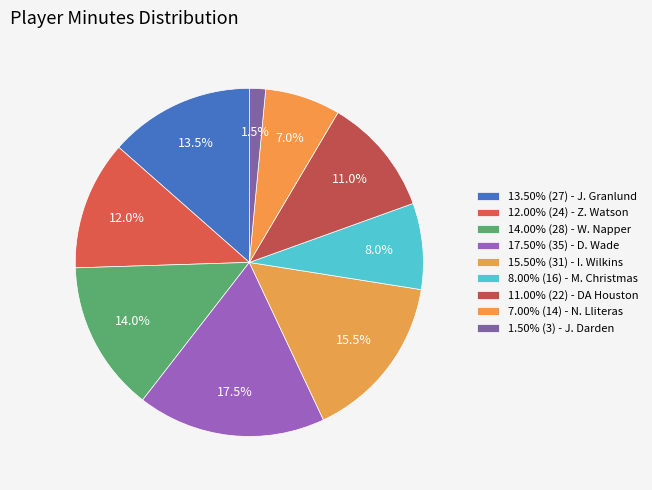

How many slices are in this pie chart?

9